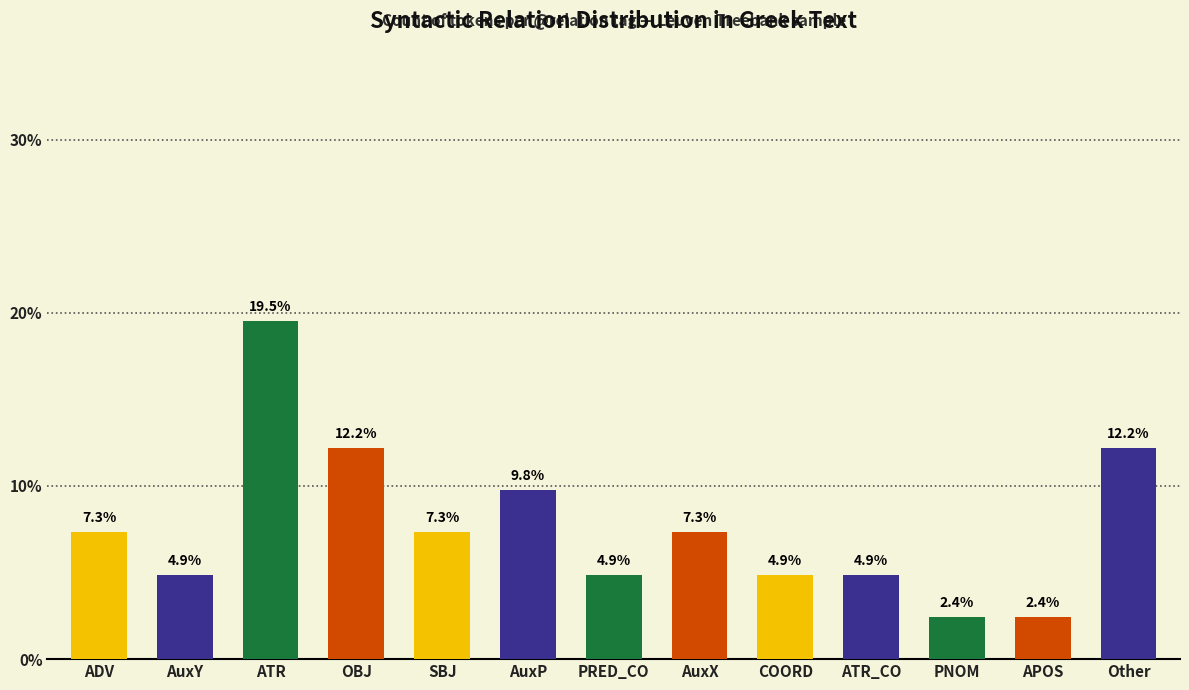

Which label corresponds to the largest value in the chart?

ATR